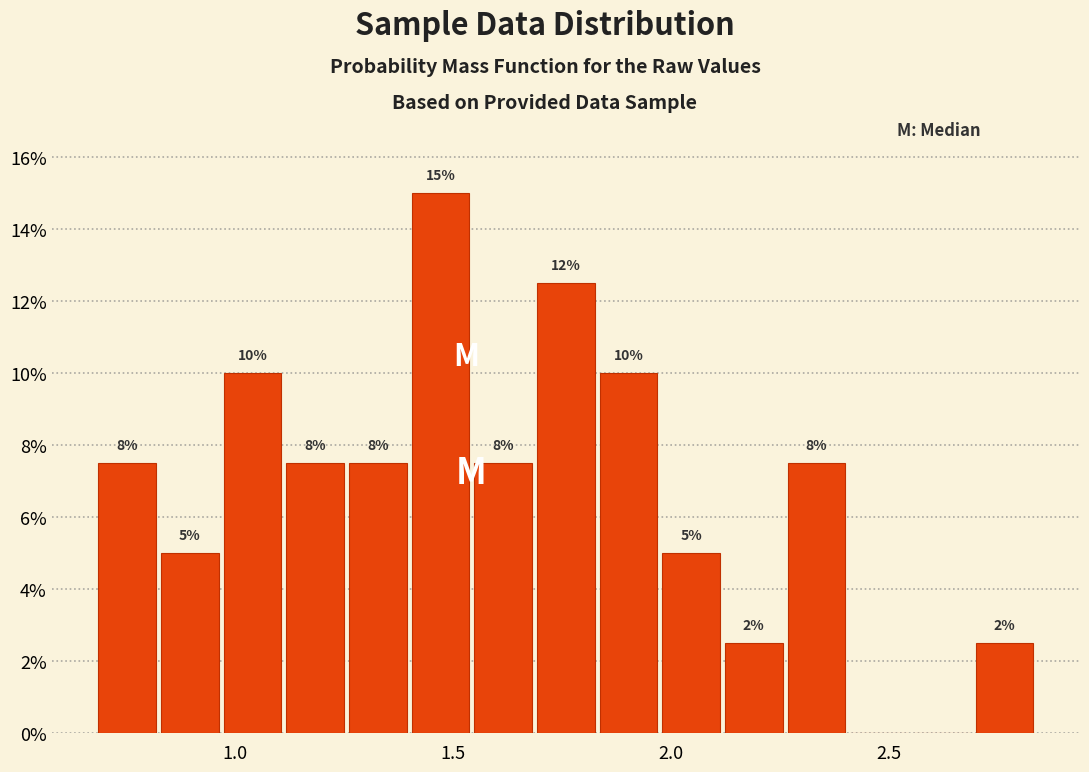

Around what value on the x-axis is the tallest bar? Give the approximate position of its centre, as read against the axis.

1.45